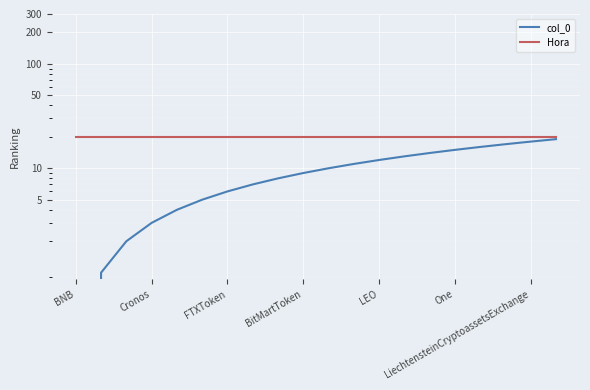

Read the Hora value at LEO.

20